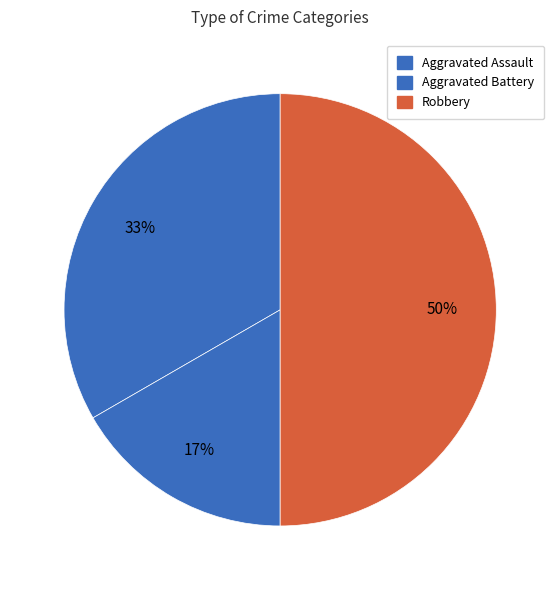

Does Aggravated Assault represent more than half of the total?

No